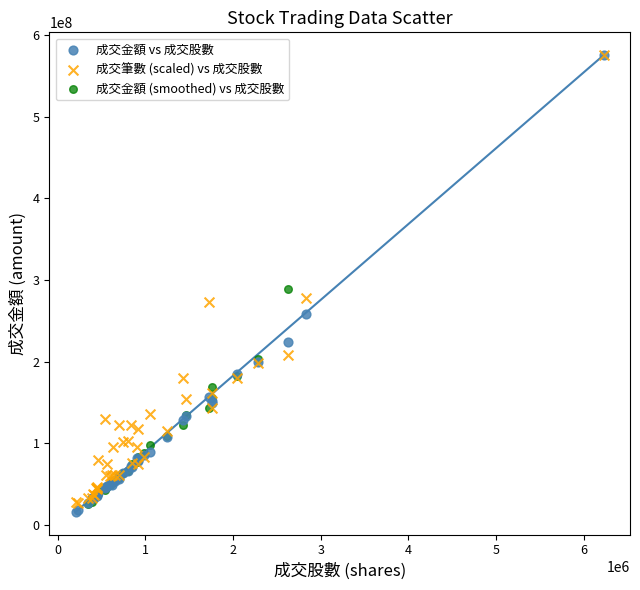

Which series has the widest spread of Y values?

成交金額 vs 成交股數